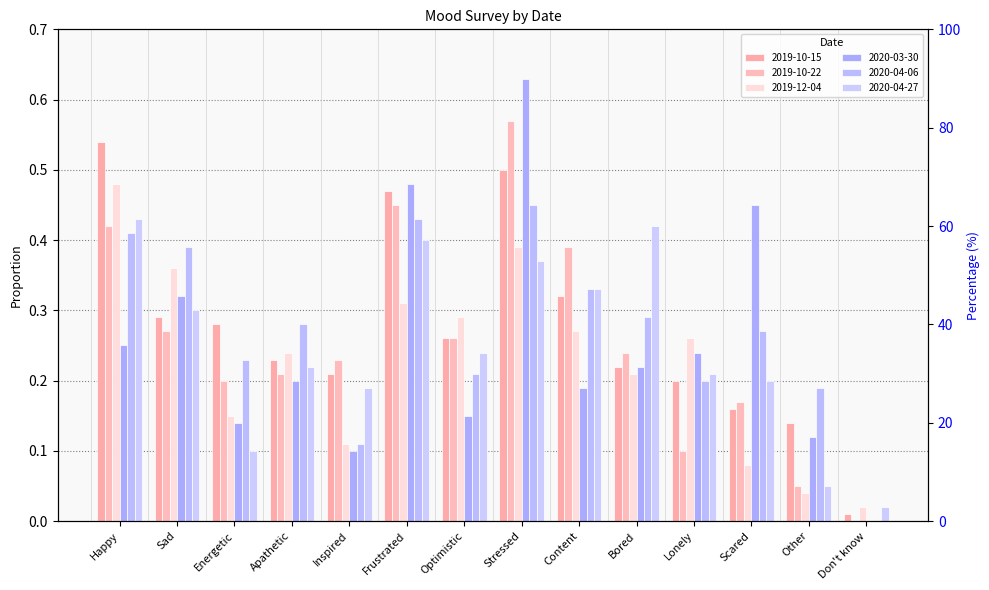

Which label corresponds to the smallest value in the chart?

Don't know